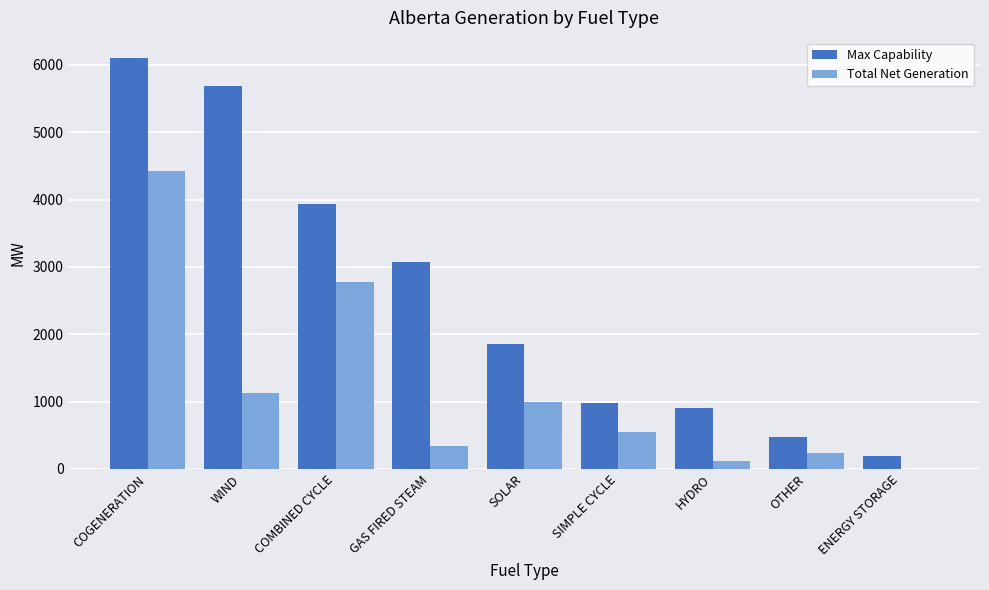

How many distinct data groups are displayed?

2